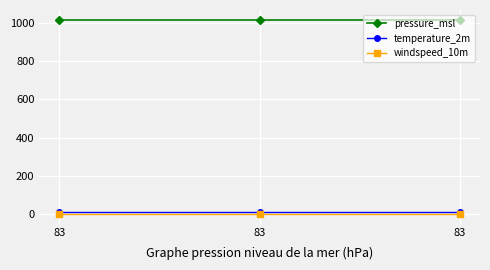

Count the number of data series in this chart.

3